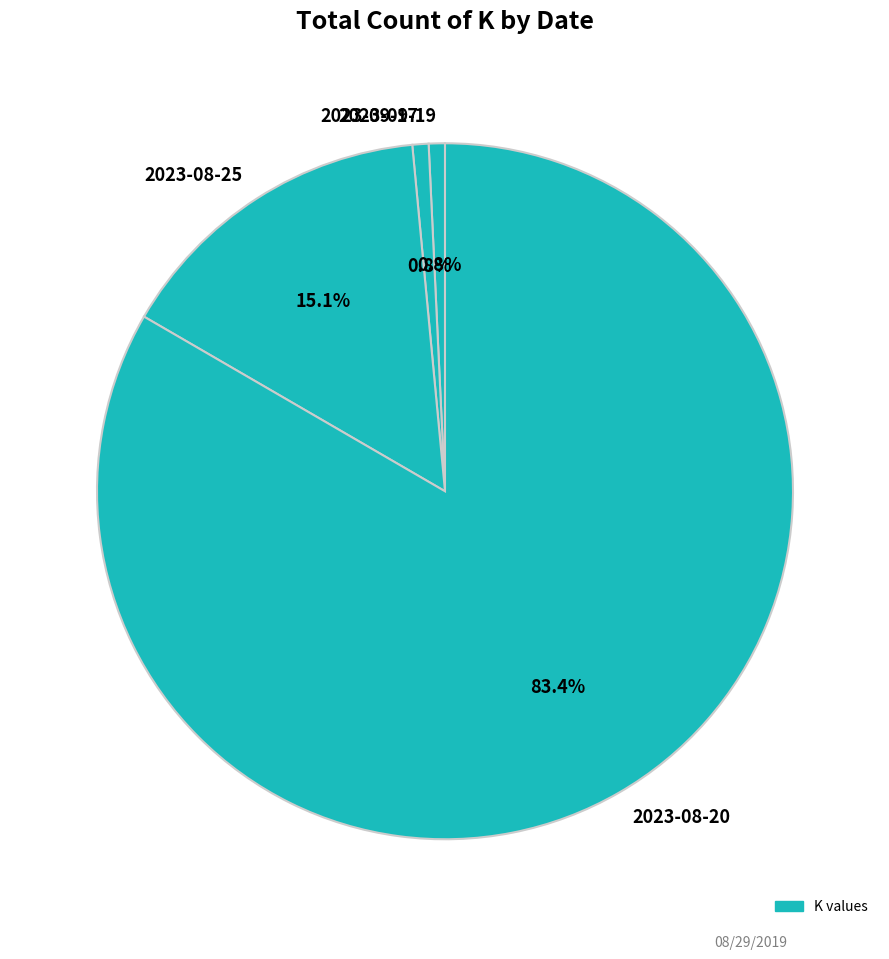

Which slice represents more than half of the pie?

2023-08-20